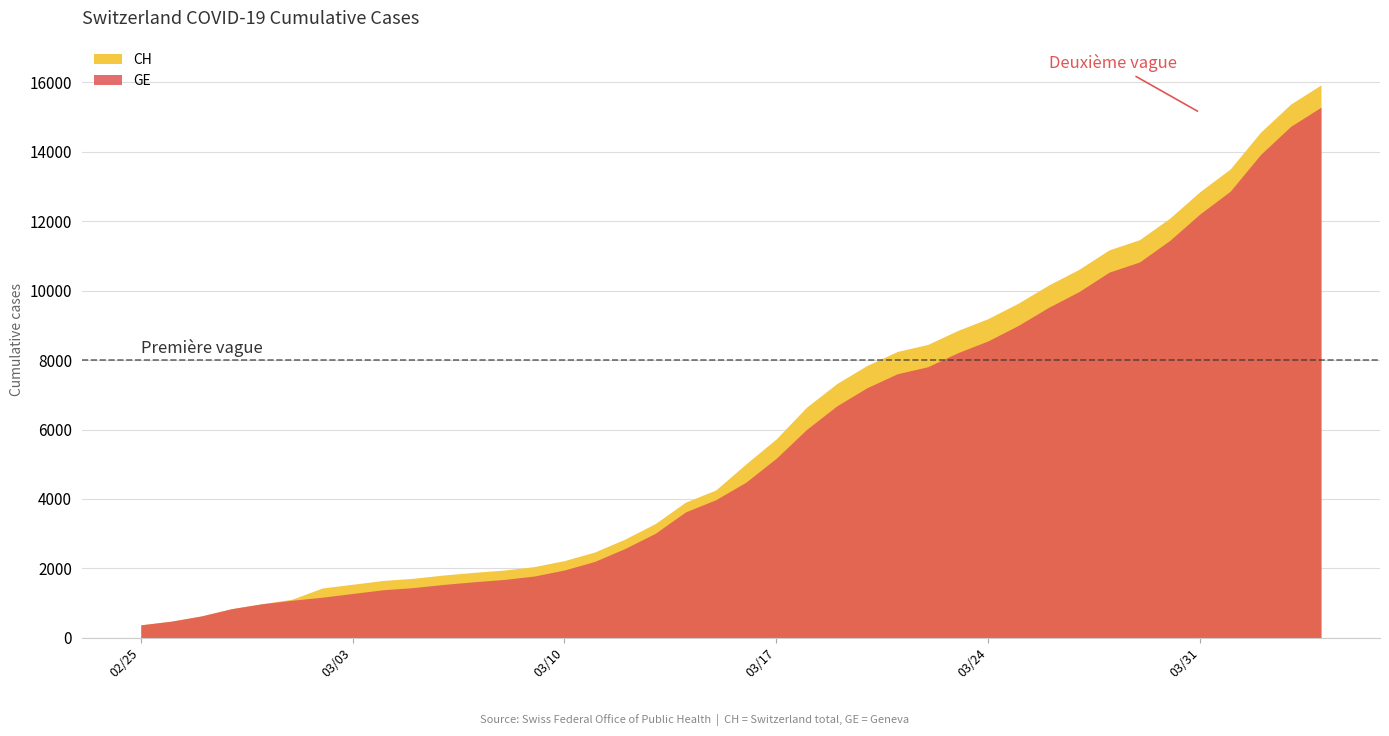

Rank the series by their maximum value, from highest to lowest.

CH, GE